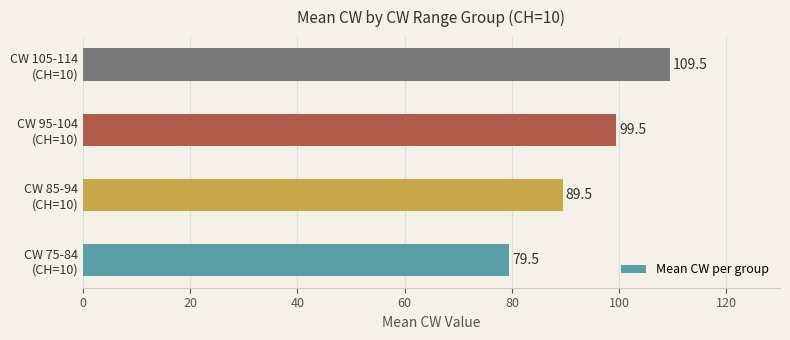

What is the difference between the maximum and minimum values?

30.0